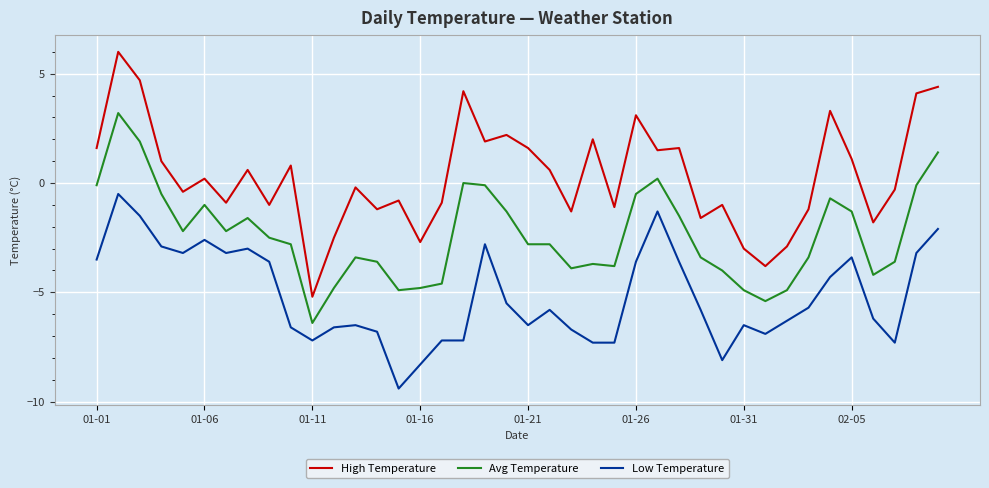

What is the lowest value of the Low Temperature series?

-9.4